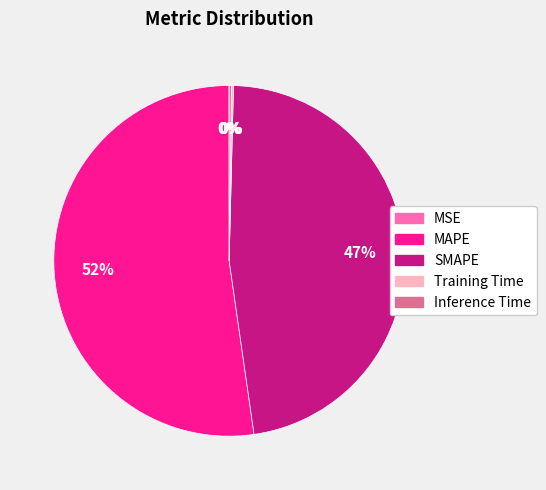

Is there any slice that represents more than half of the pie?

Yes